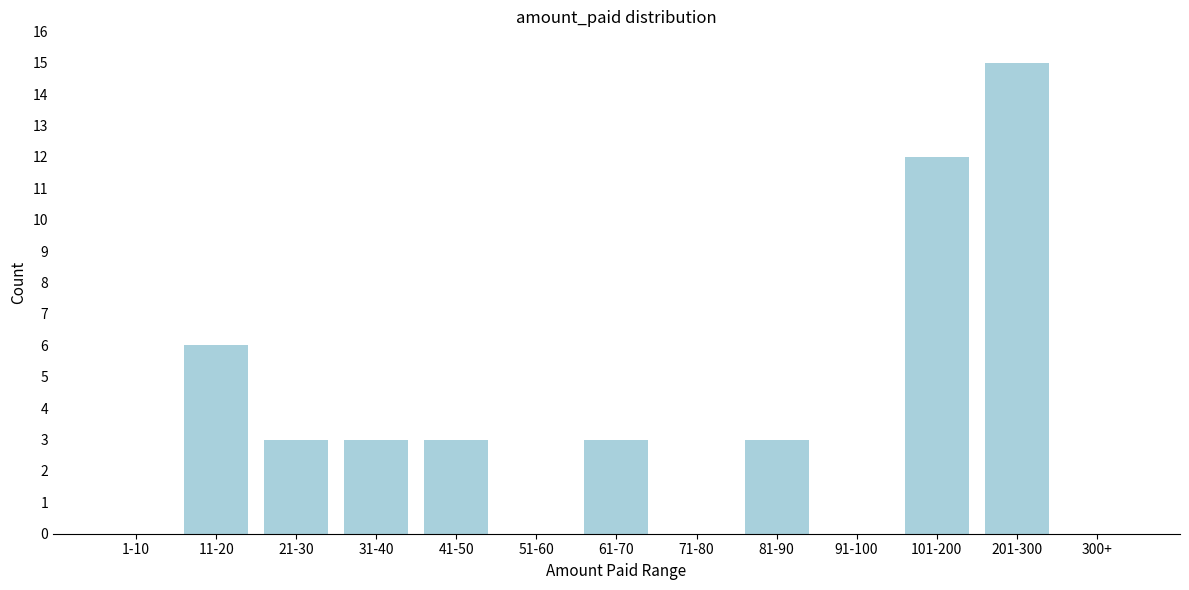

Reading left to right, what are all the values shown in this chart?

1-10=0	11-20=6	21-30=3	31-40=3	41-50=3	51-60=0	61-70=3	71-80=0	81-90=3	91-100=0	101-200=12	201-300=15	300+=0